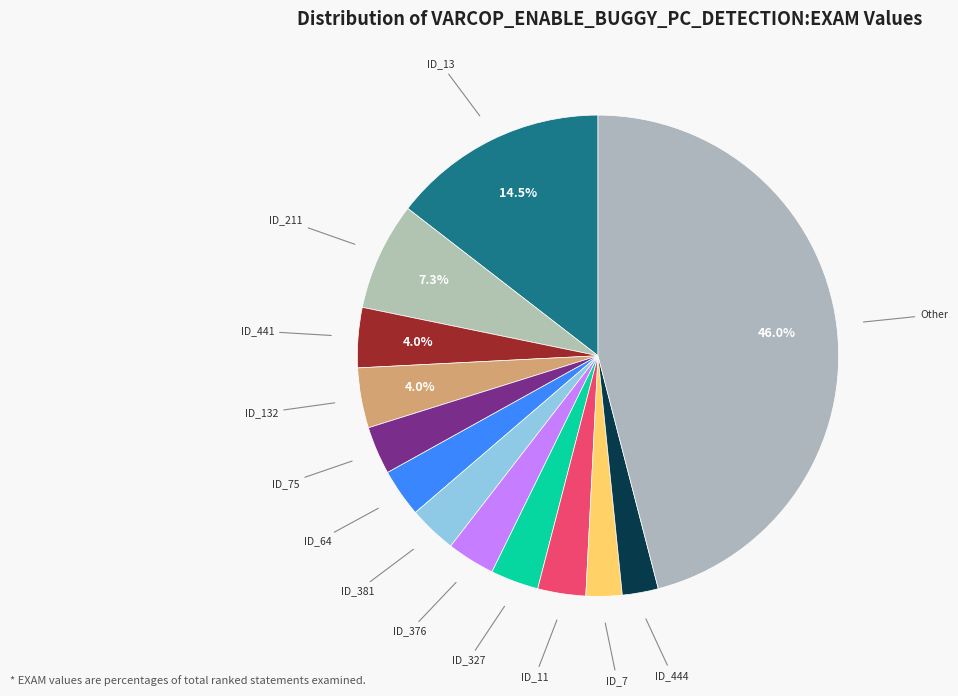

Which category has the biggest portion of the pie?

ID_13